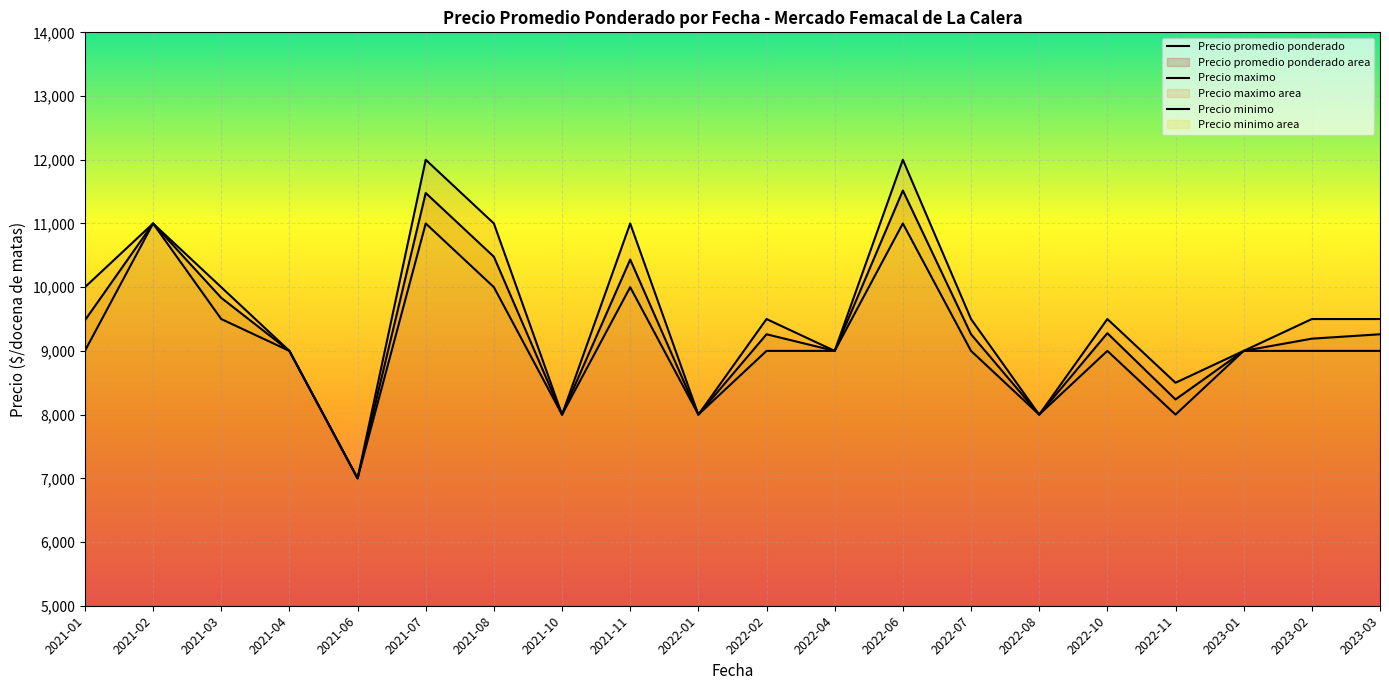

List the labels in order of Precio minimo value, largest first.

2021-02, 2021-07, 2022-06, 2021-08, 2021-11, 2021-03, 2021-01, 2021-04, 2022-02, 2022-04, 2022-07, 2022-10, 2023-01, 2023-02, 2023-03, 2021-10, 2022-01, 2022-08, 2022-11, 2021-06